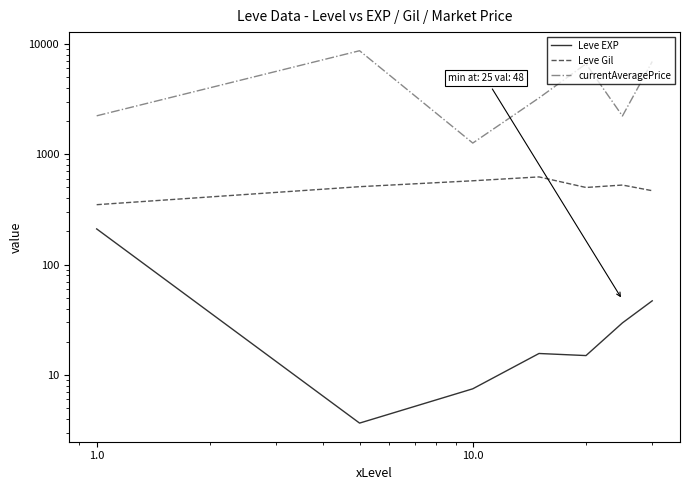

At how many categories does at least one series exceed 5743?

3